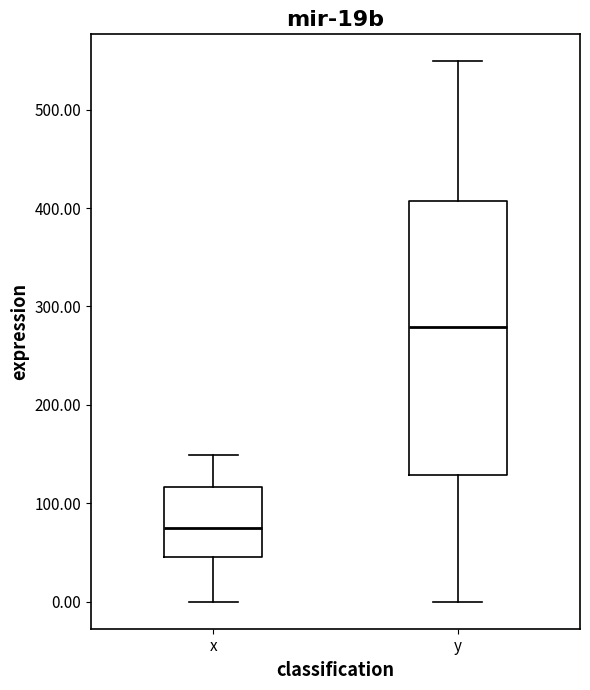

Reading left to right, transcribe this box plot: for each box, give where its median line is, the range the box spans, and where its two whiskers end, as read against the y-axis. The values are not printed on the chart, so give them approximately, as read against the axis.

x: median 80, box 40 to 120, whiskers 0 to 150
y: median 280, box 130 to 410, whiskers 0 to 550